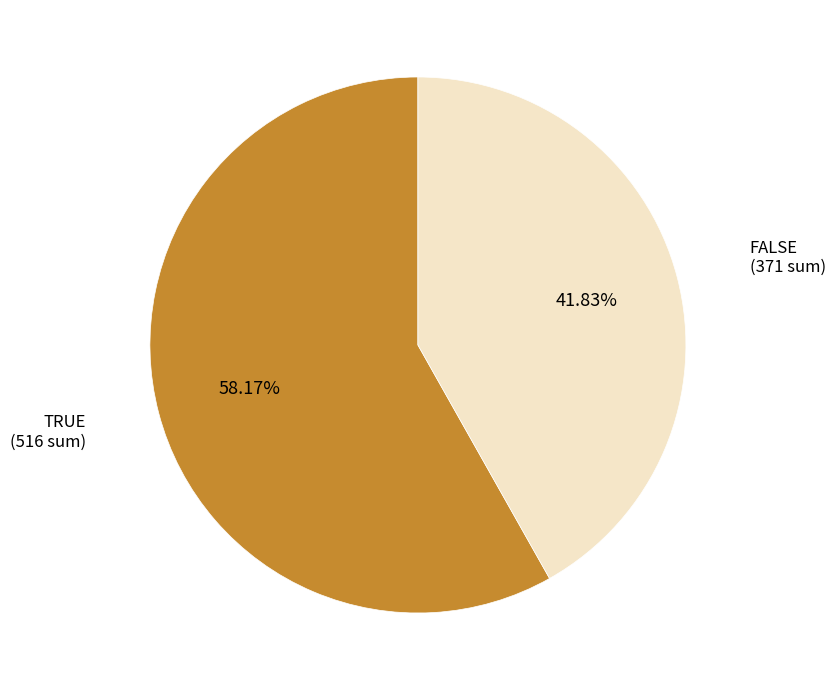

Approximately how many times larger is the value at FALSE compared to TRUE?

0.7